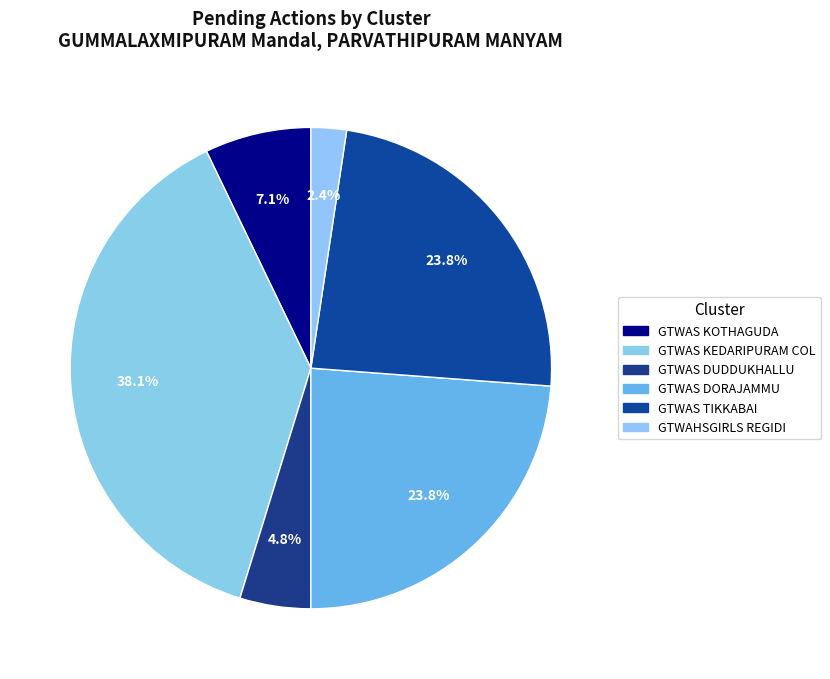

What percentage is NOT represented by GTWAS TIKKABAI?

76.2%